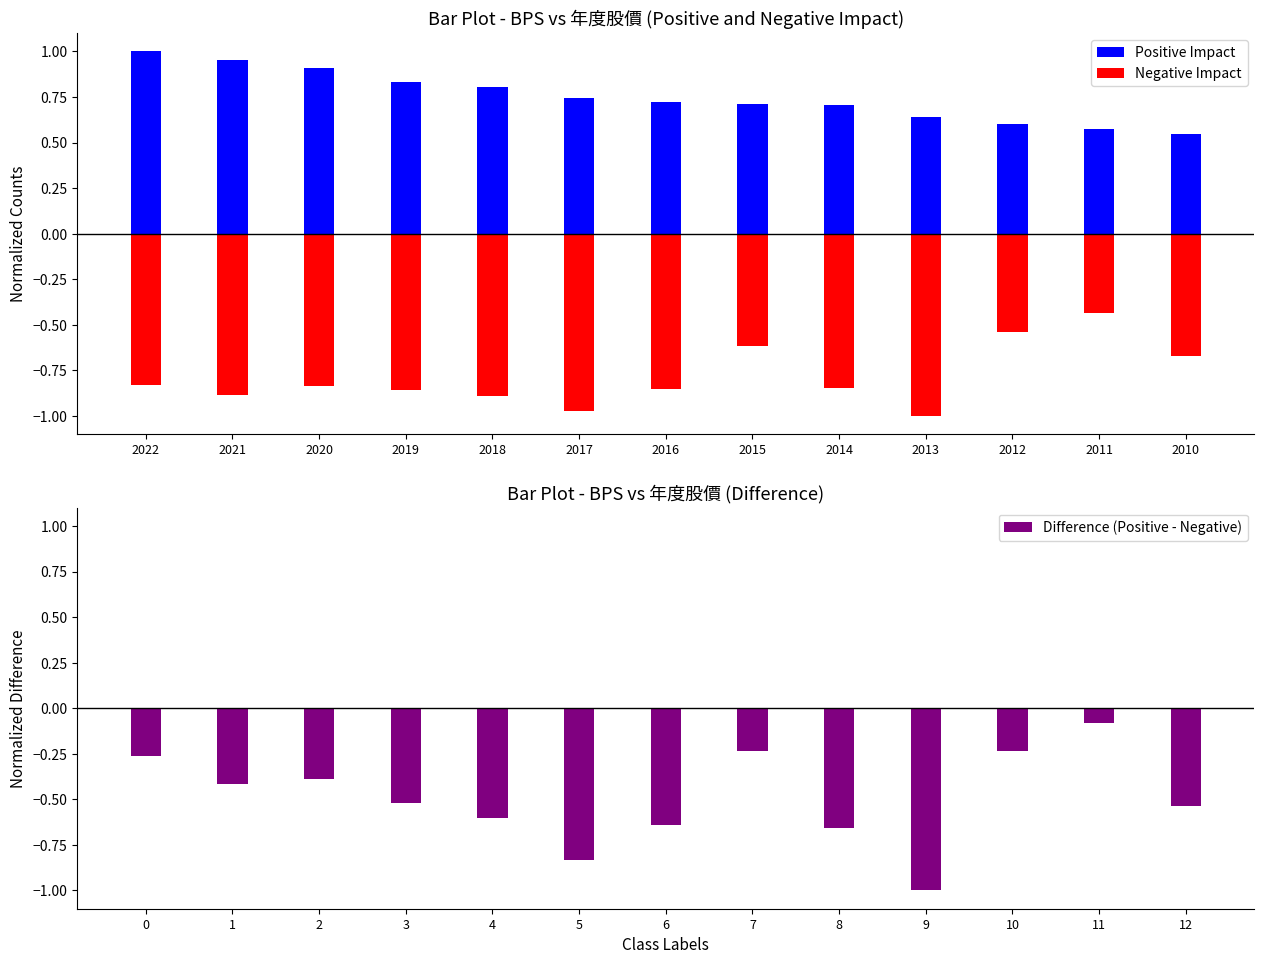

The value of Difference (Positive - Negative) at 9 is -1.0. True or false?

True